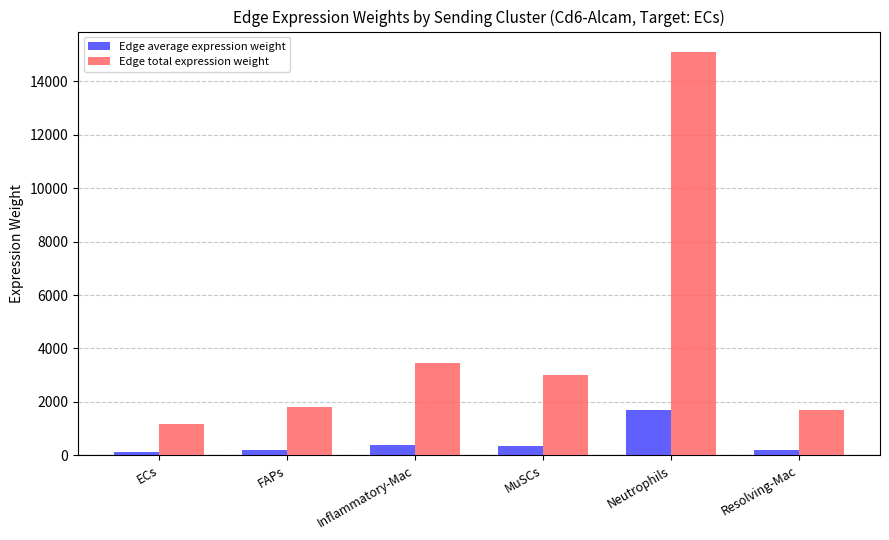

Which series has the largest total across all categories?

Edge total expression weight